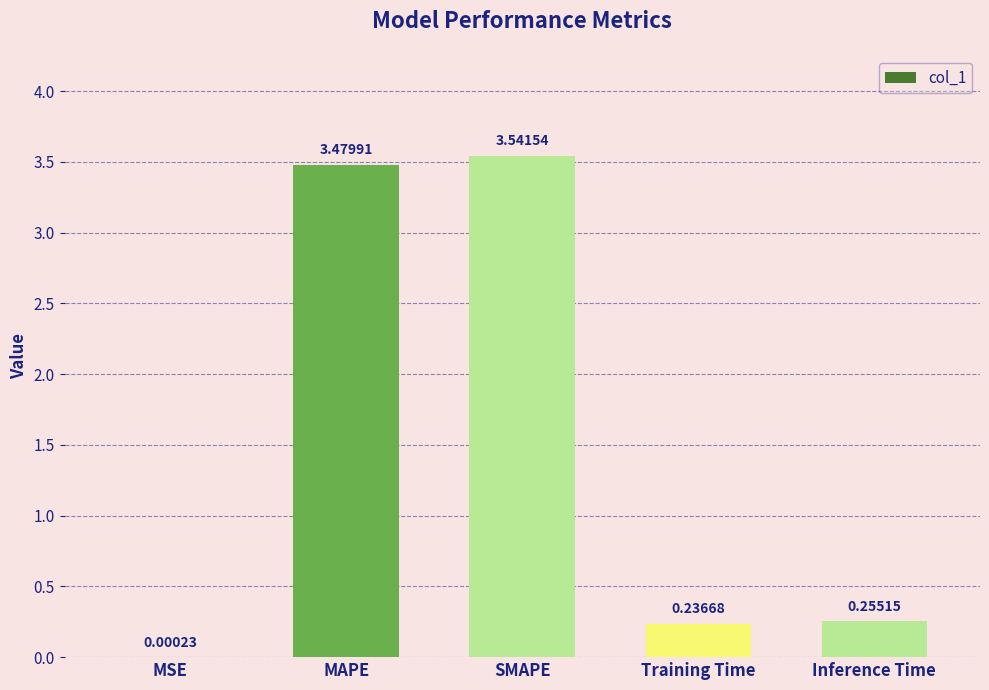

What is the change in value from MSE to Training Time?

+0.2